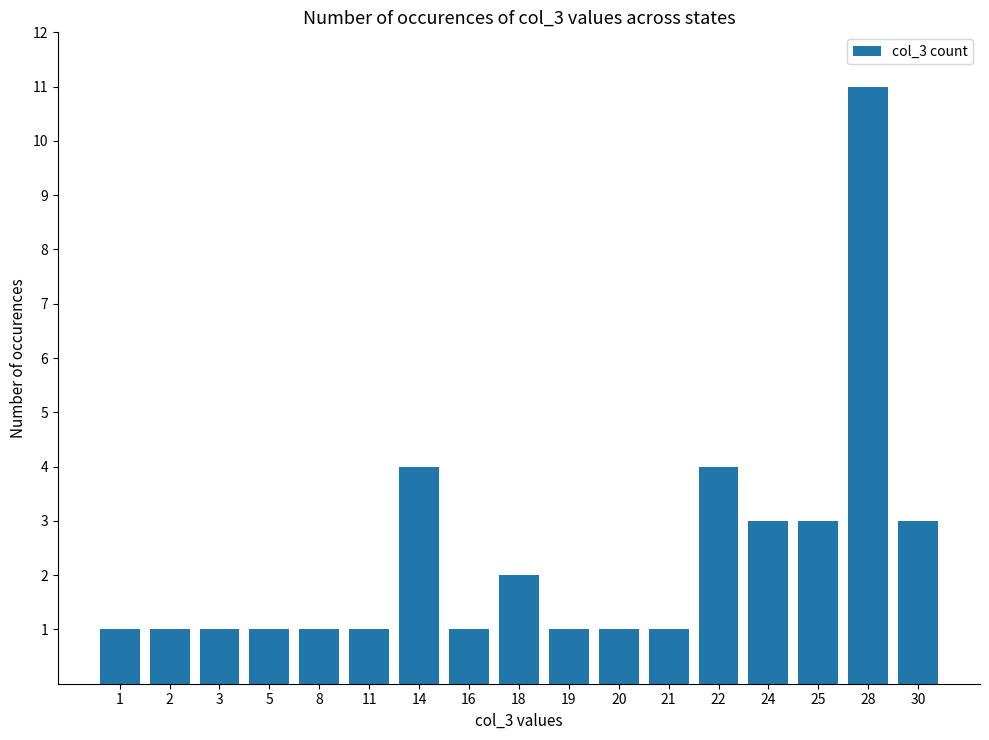

How many values are between 1 and 3?

14